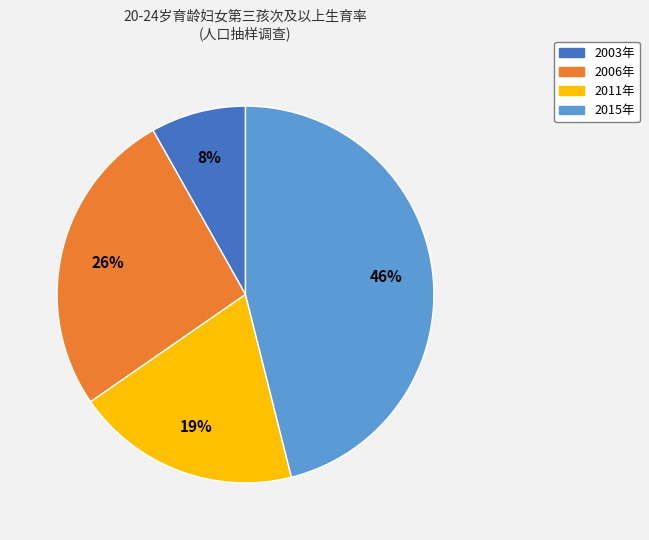

How many segments does this pie chart have?

4